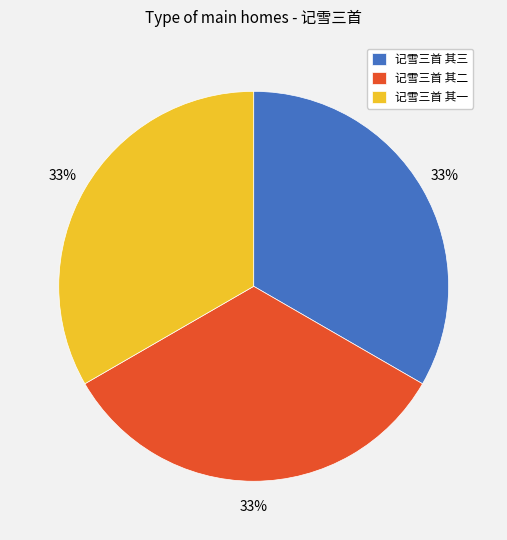

What percentage is the 记雪三首 其二 slice, to the nearest percent?

33%